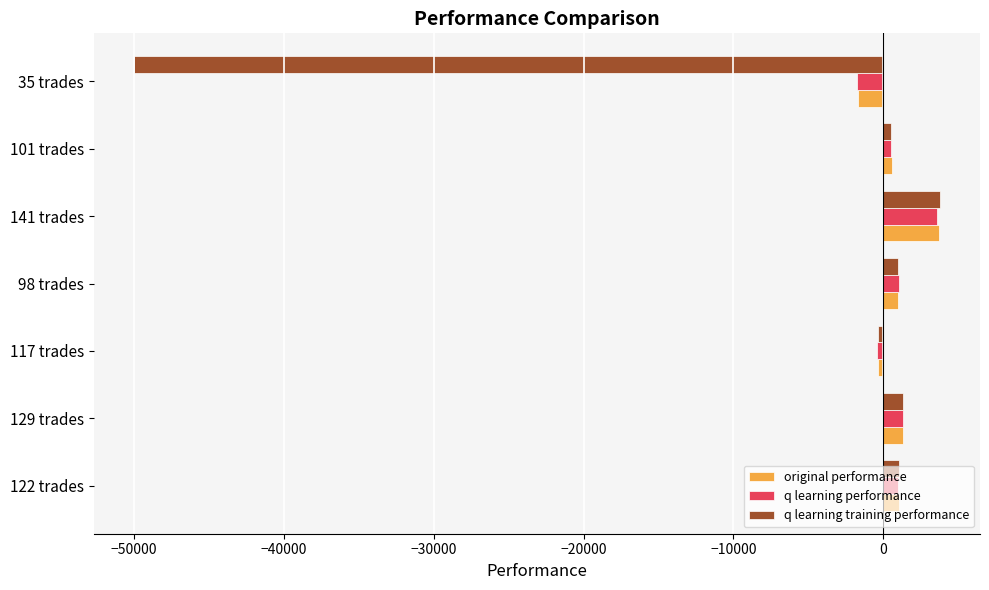

What is the average value of the original performance series?

825.7